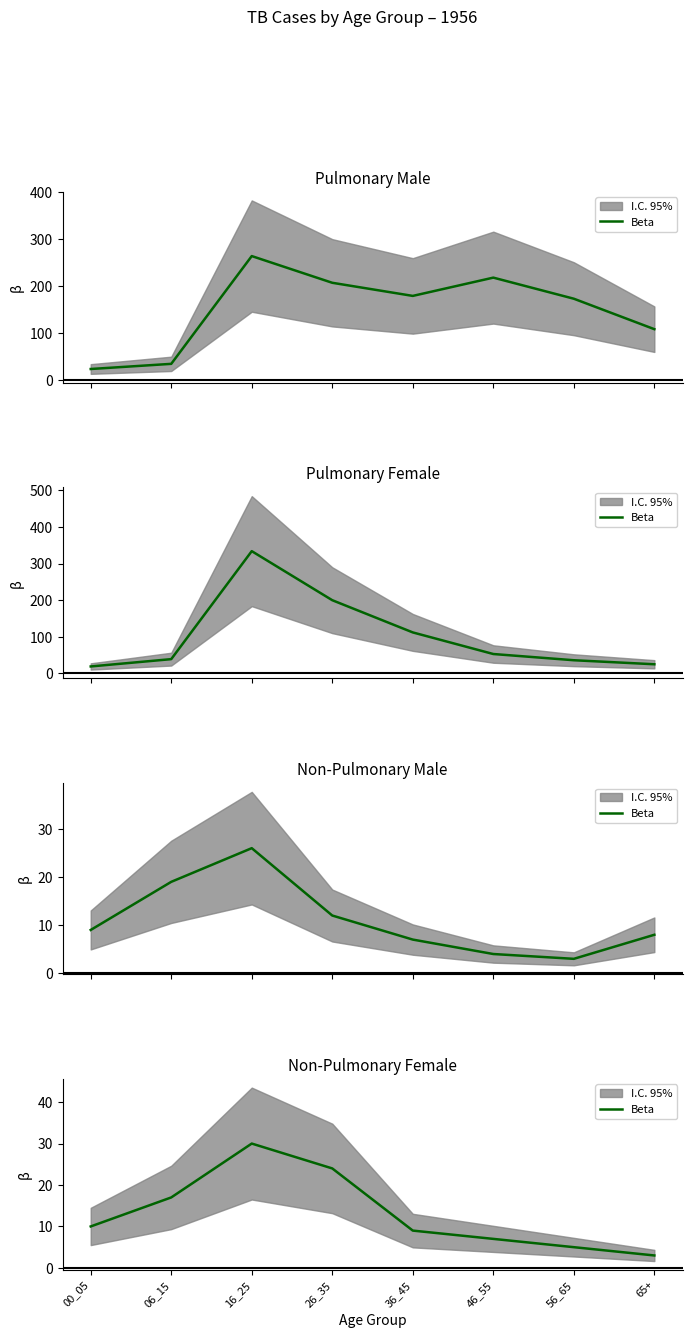

What is the smallest value displayed?

3